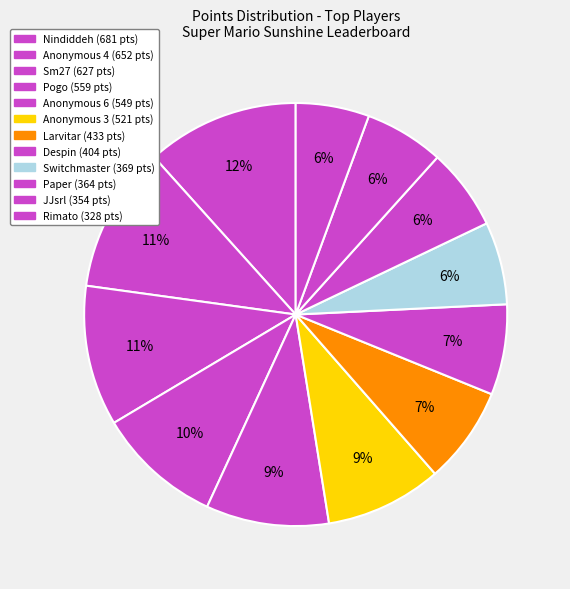

To the nearest percent, what is the combined percentage of Anonymous 4 and Despin?

18%